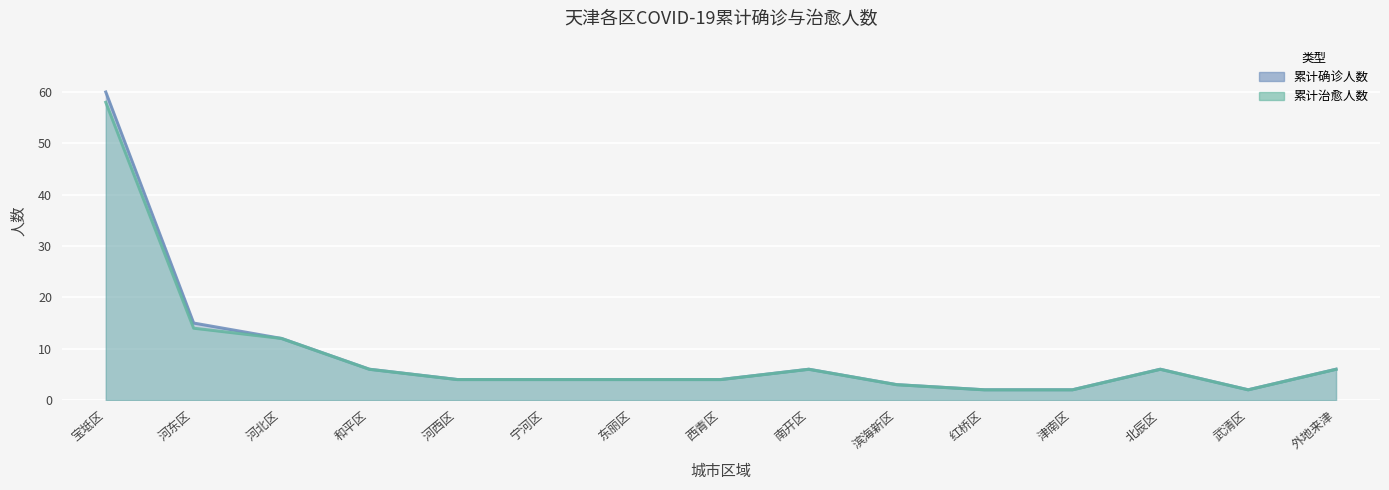

At which category is the sum across all series the highest?

宝坻区